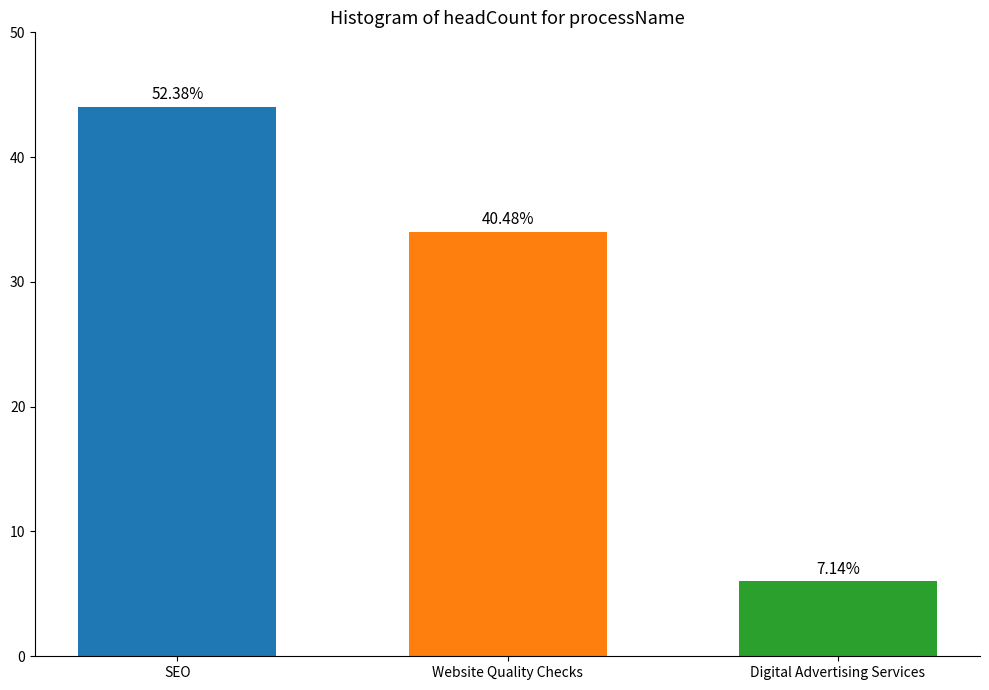

Reading left to right, transcribe all the data shown in this chart.

SEO=44	Website Quality Checks=34	Digital Advertising Services=6